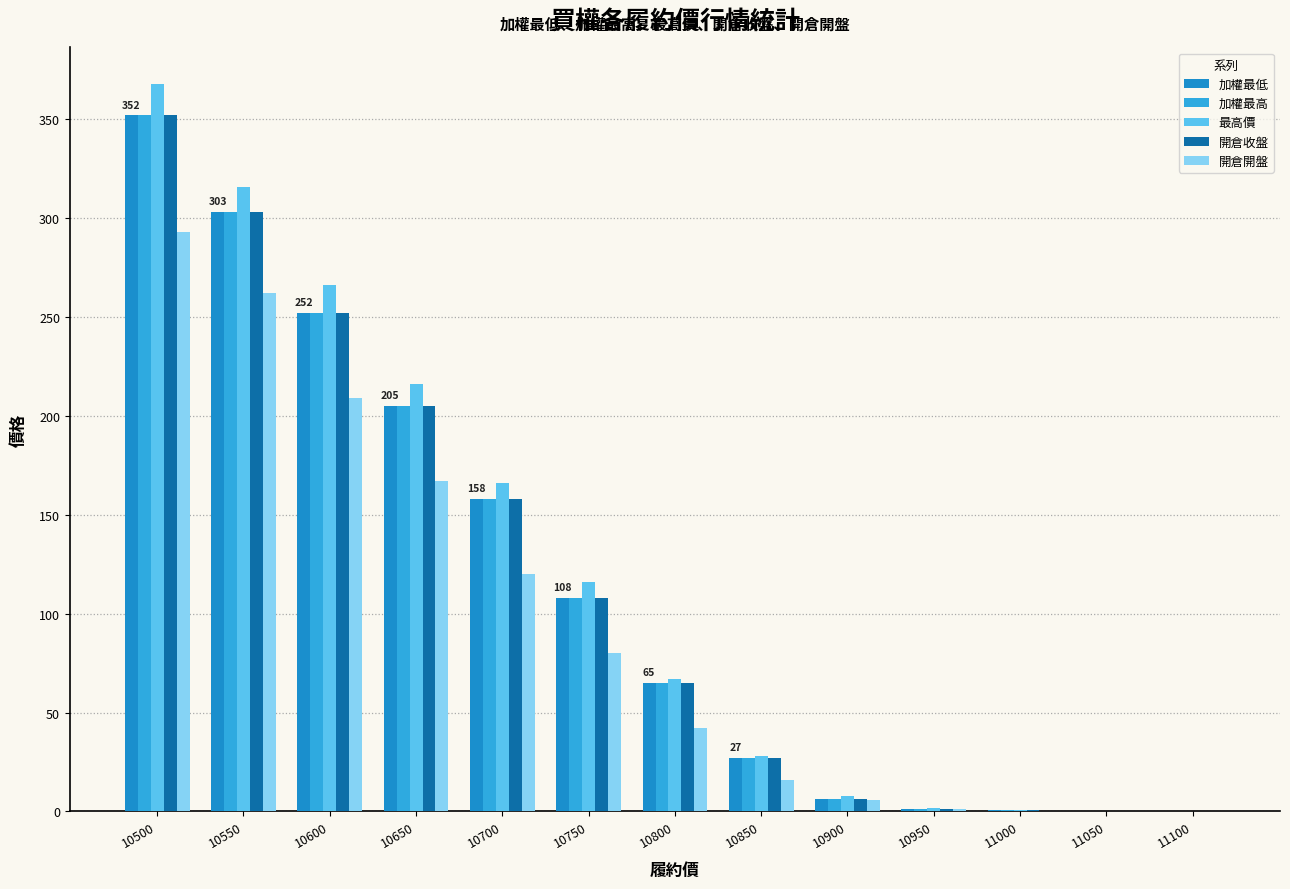

Is it true that 開倉收盤 equals 158.0 at 10700?

True